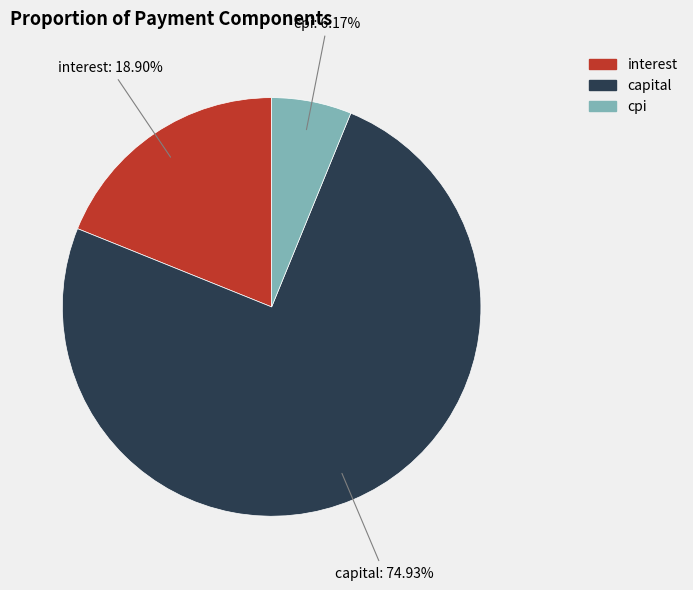

Does any single category account for the majority?

Yes